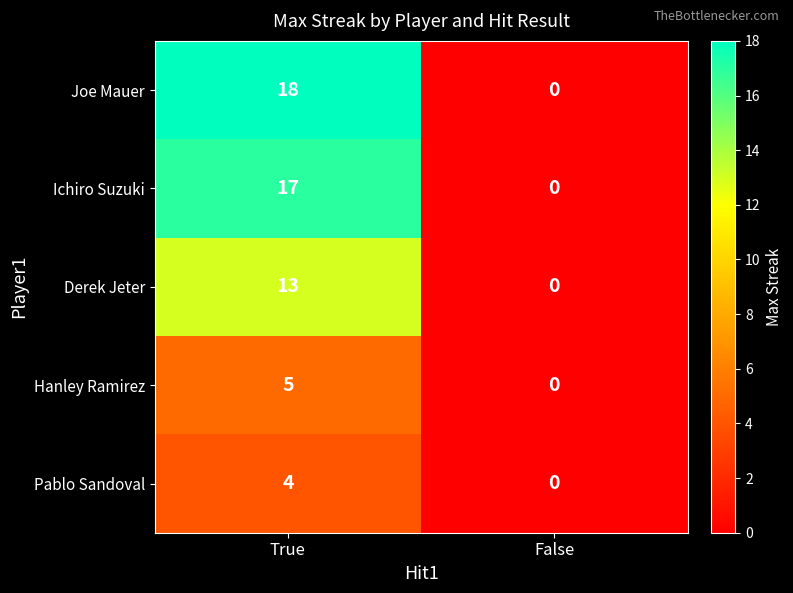

What value does the Joe Mauer series have at True, to the nearest 10?

20